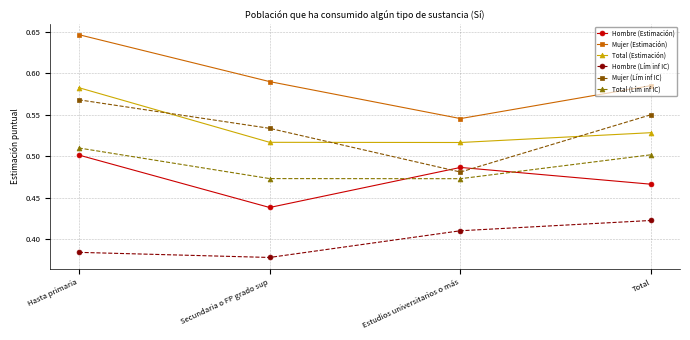

What is the spread (max minus min) of values at Estudios universitarios o más?

0.1